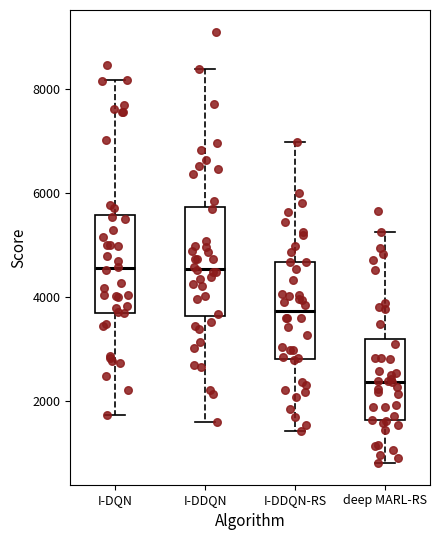

Which box has the lowest median line?

deep MARL-RS